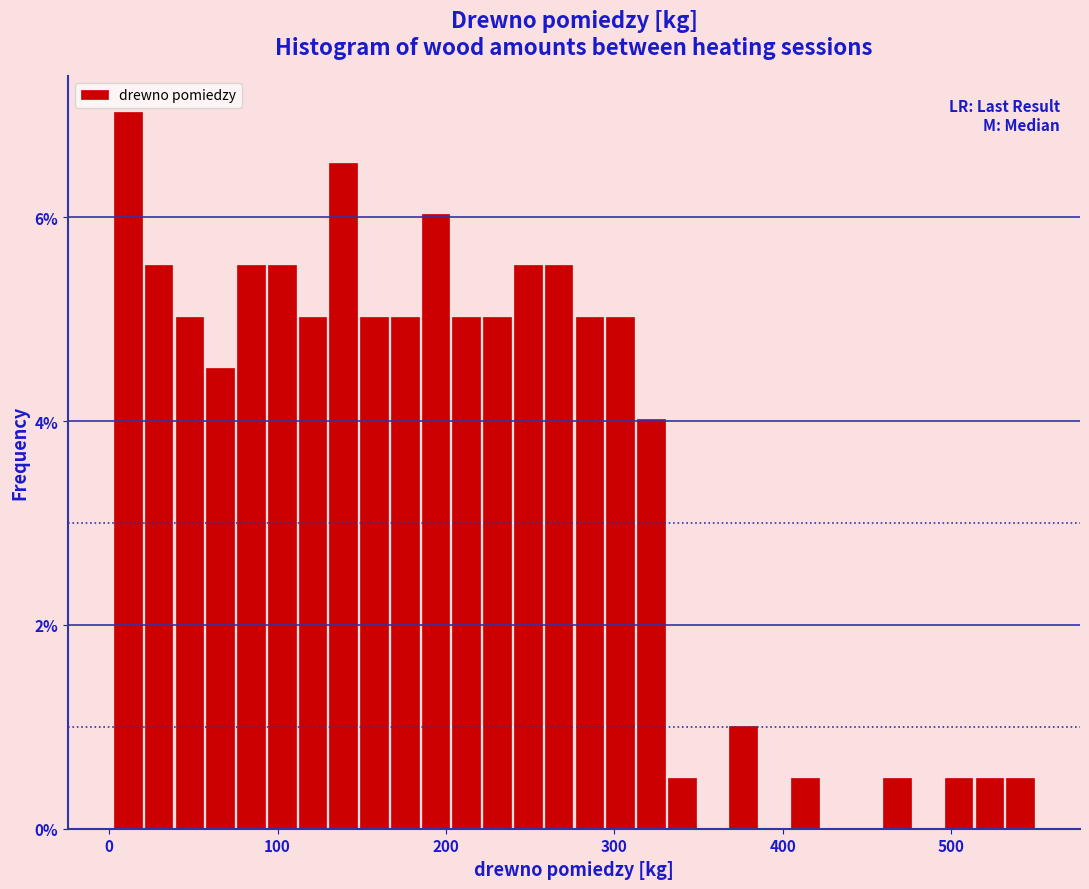

Read against the x-axis, roughly where is the centre of the tallest bar?

10